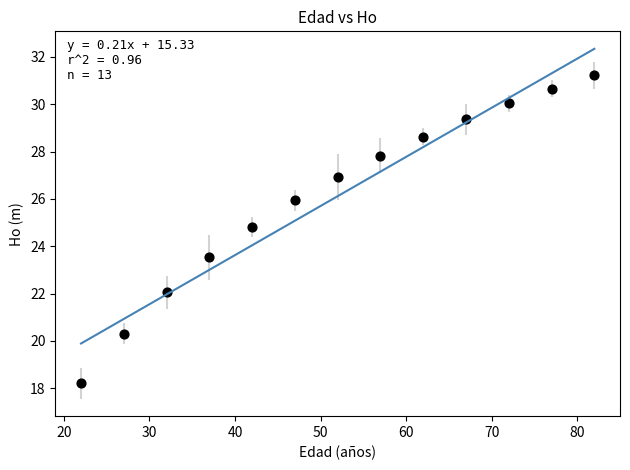

What is the range of X values (max minus min)?

60.0